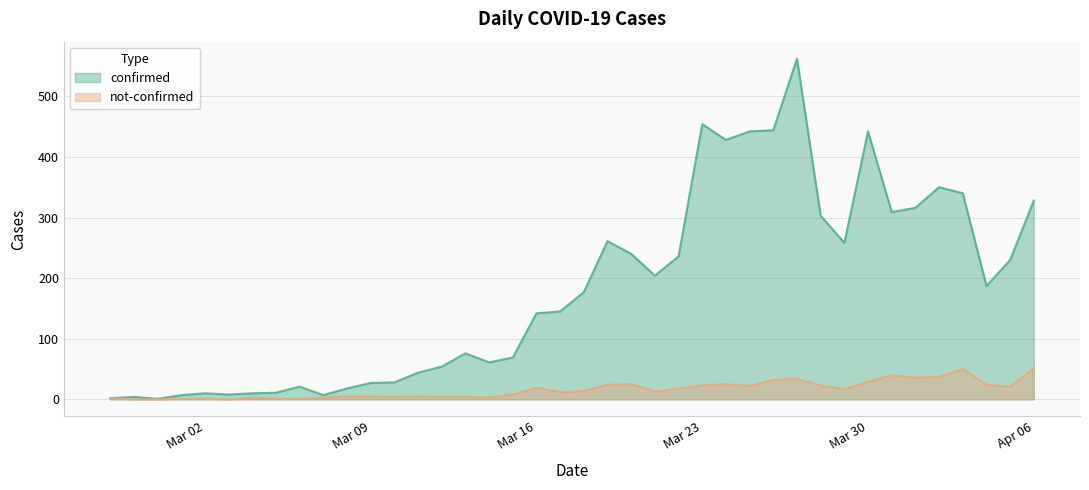

True or false: not-confirmed and confirmed cross at least once.

False